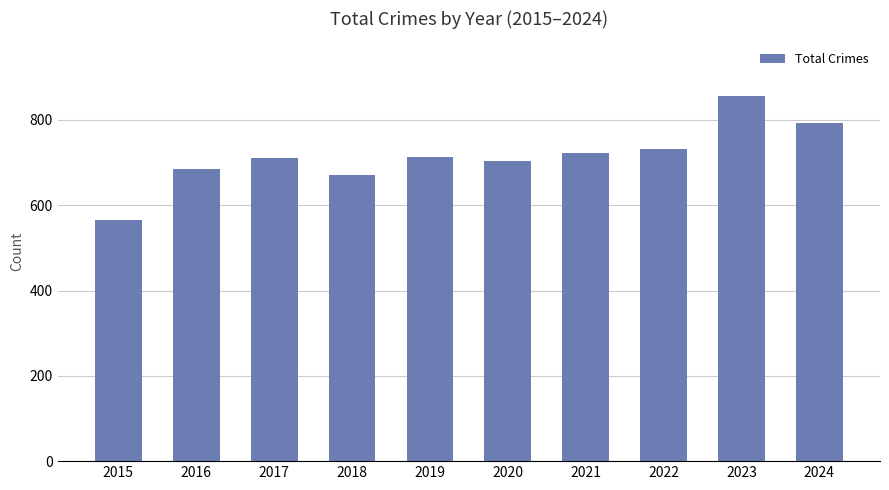

What is the change in value from 2015 to 2022?

+166